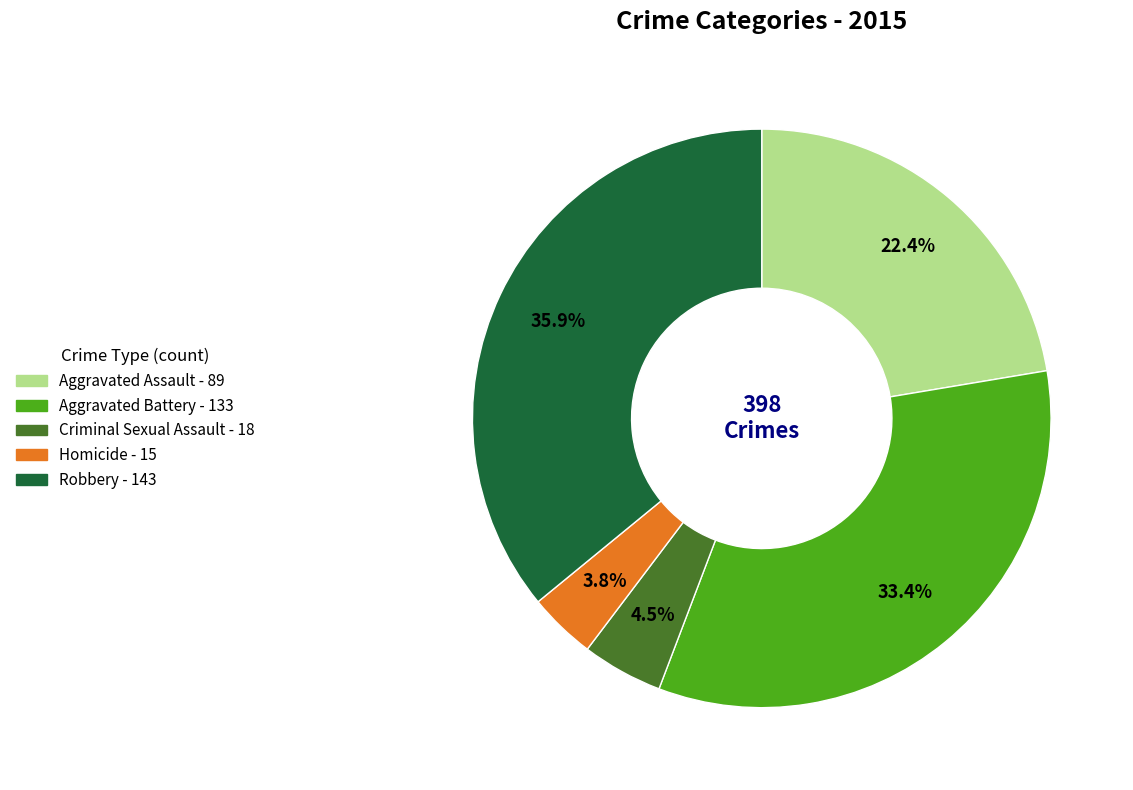

Rank the categories by value from highest to lowest.

Robbery, Aggravated Battery, Aggravated Assault, Criminal Sexual Assault, Homicide